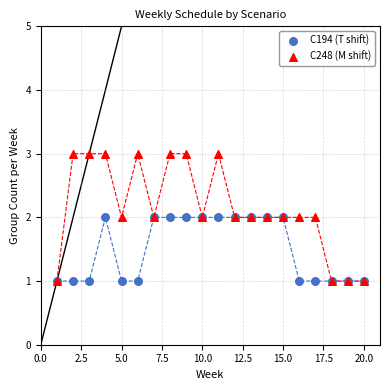

Which series contains the highest Y value?

C248 (M shift)